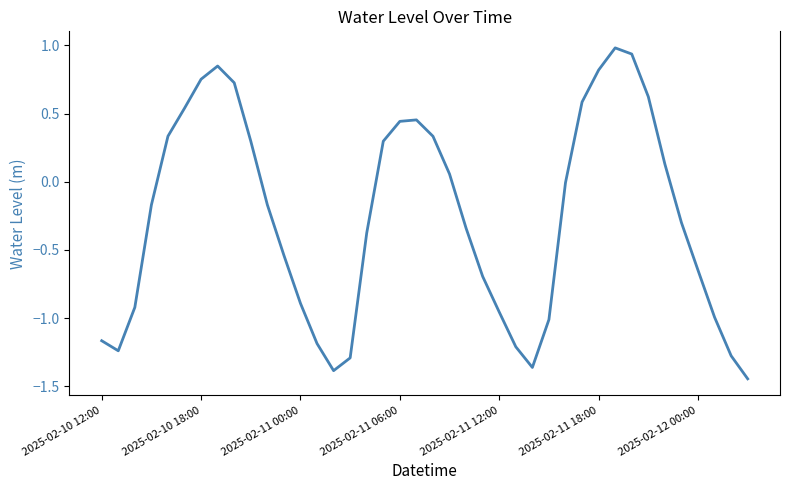

What is the difference between the maximum and minimum values?

2.4